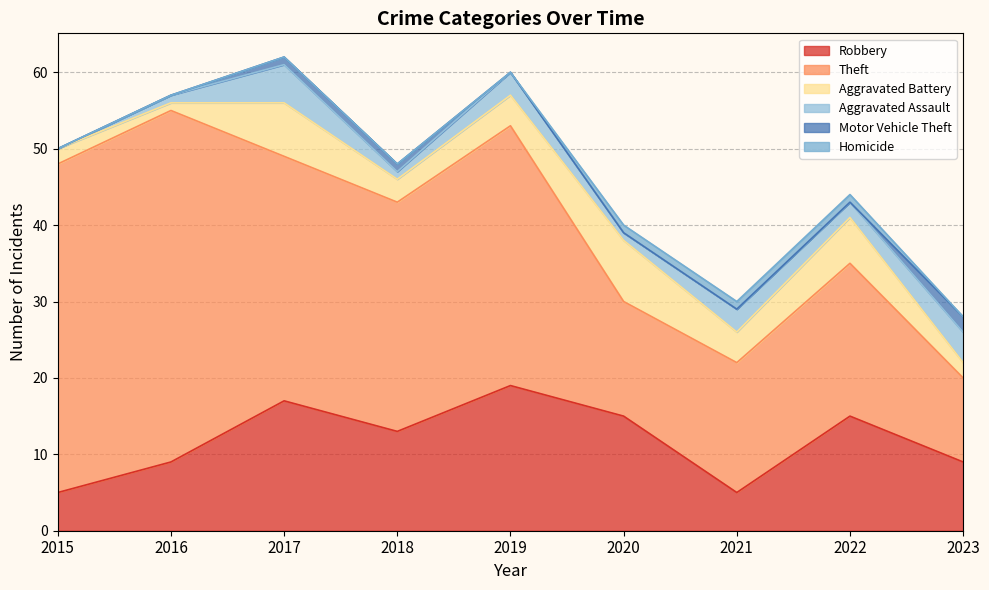

True or false: Theft has a value of 10 at 2020.

False